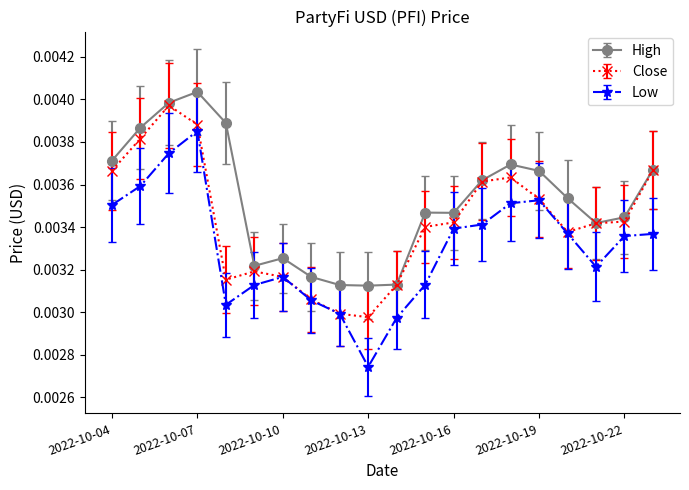

How many Low values are between 0 and 1?

20